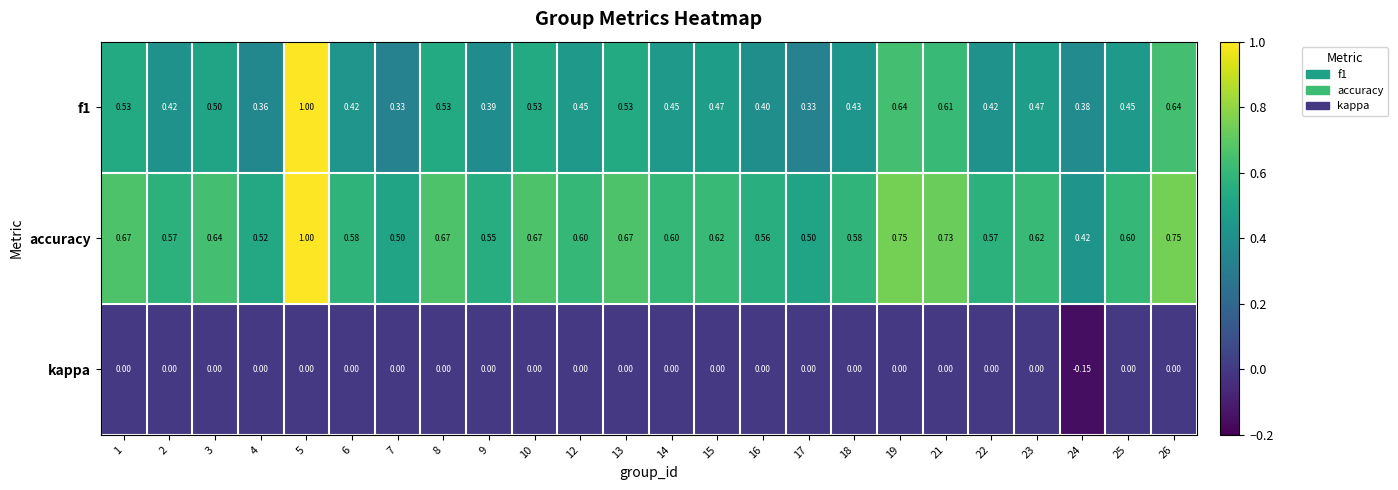

How many data points does each series have?

24